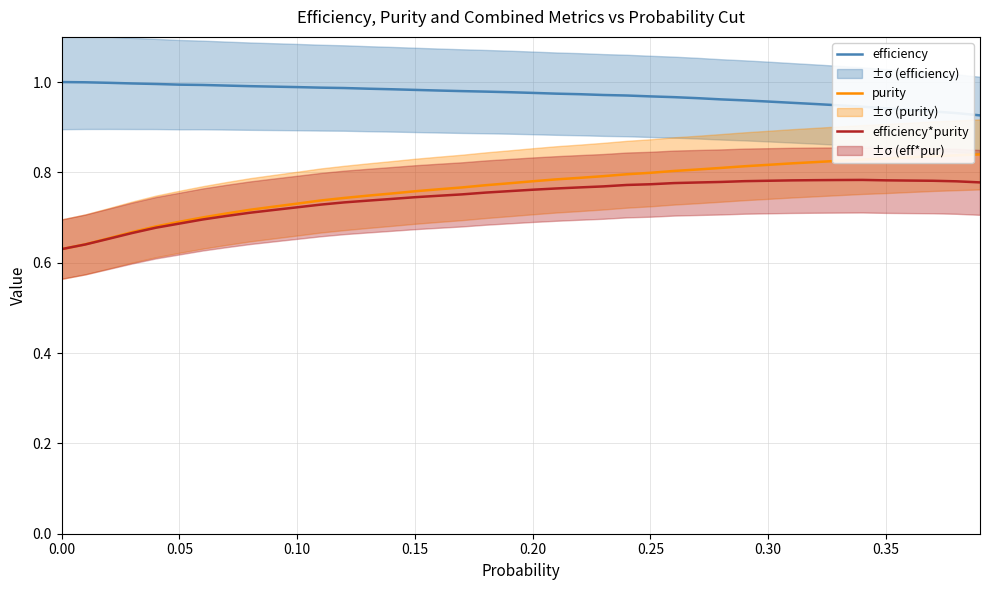

True or false: efficiency*purity has more than 1 interior local peaks.

False